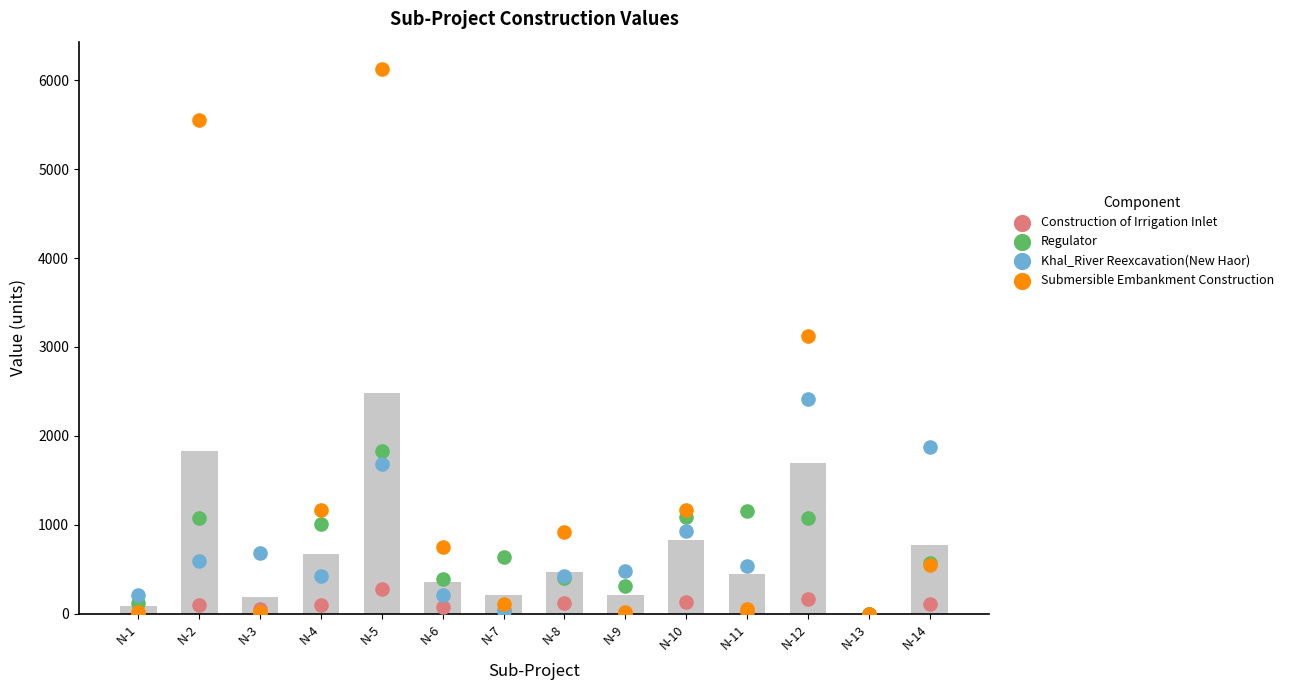

Which series has the largest Y range (max minus min)?

Submersible Embankment Construction